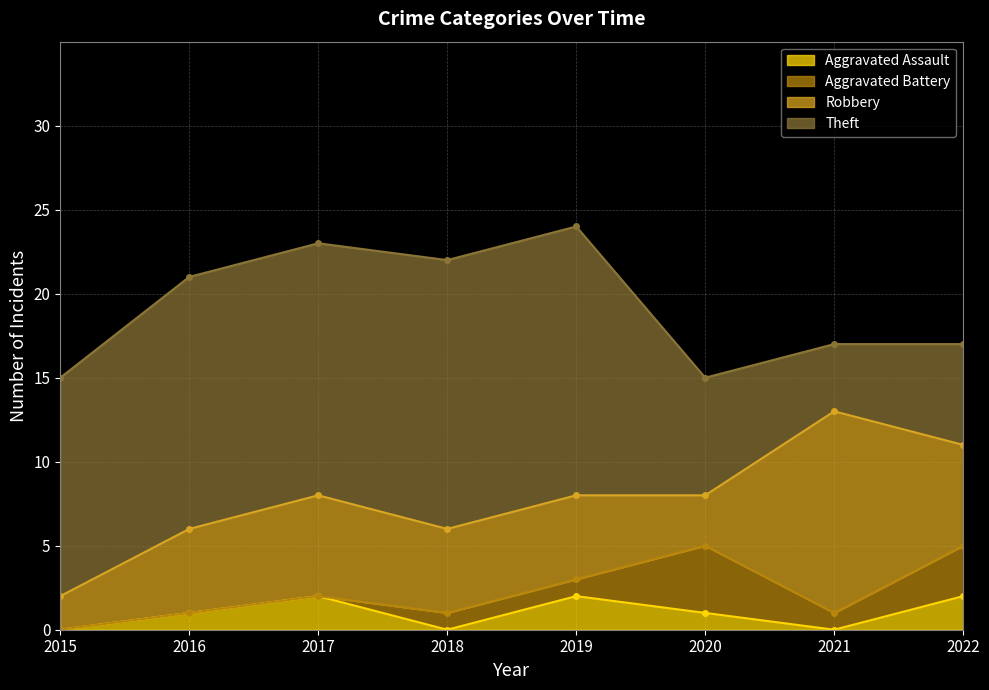

What is the difference between the highest and lowest values at 2019?

15